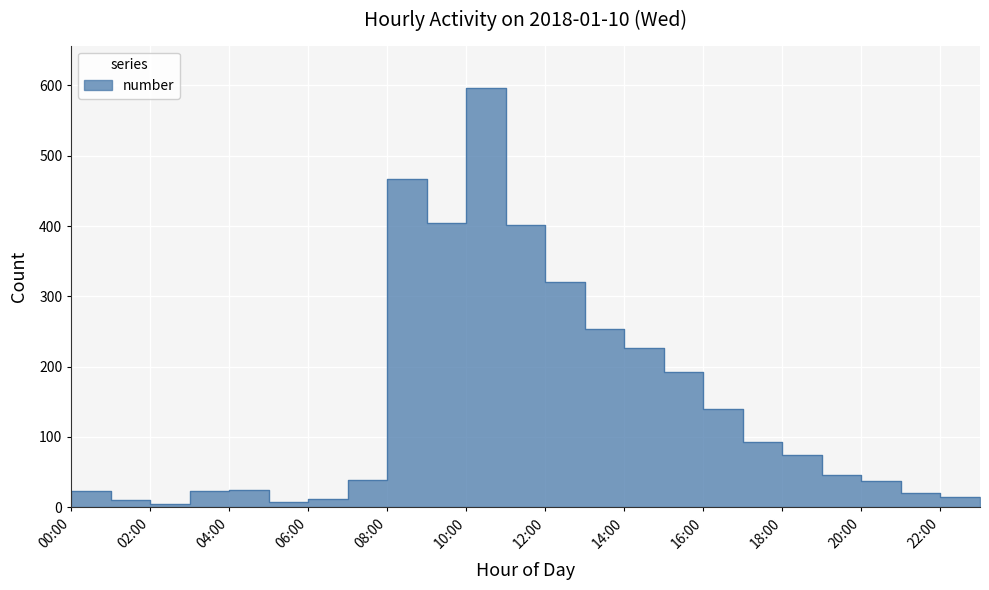

What is the smallest value displayed?

5